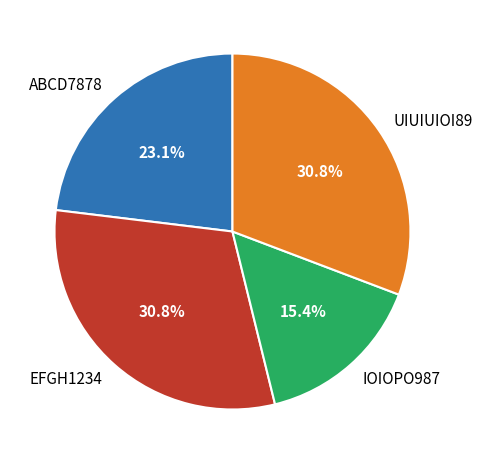

Combined, what portion of the pie is UIUIUIOI89 and ABCD7878?

53.8%